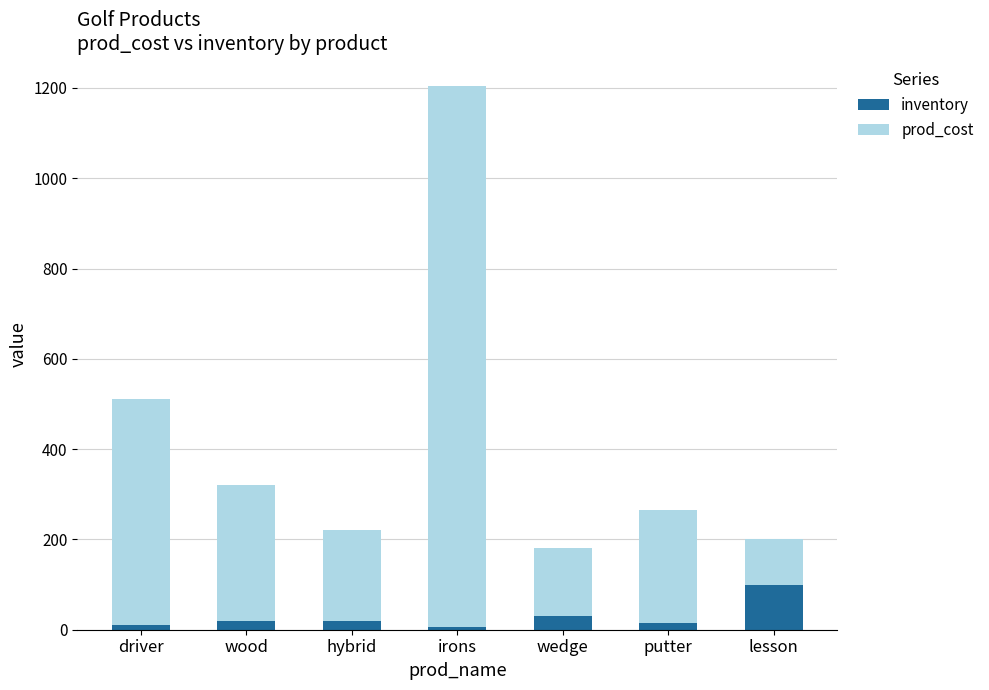

What is the approximate value of inventory at wedge?

30